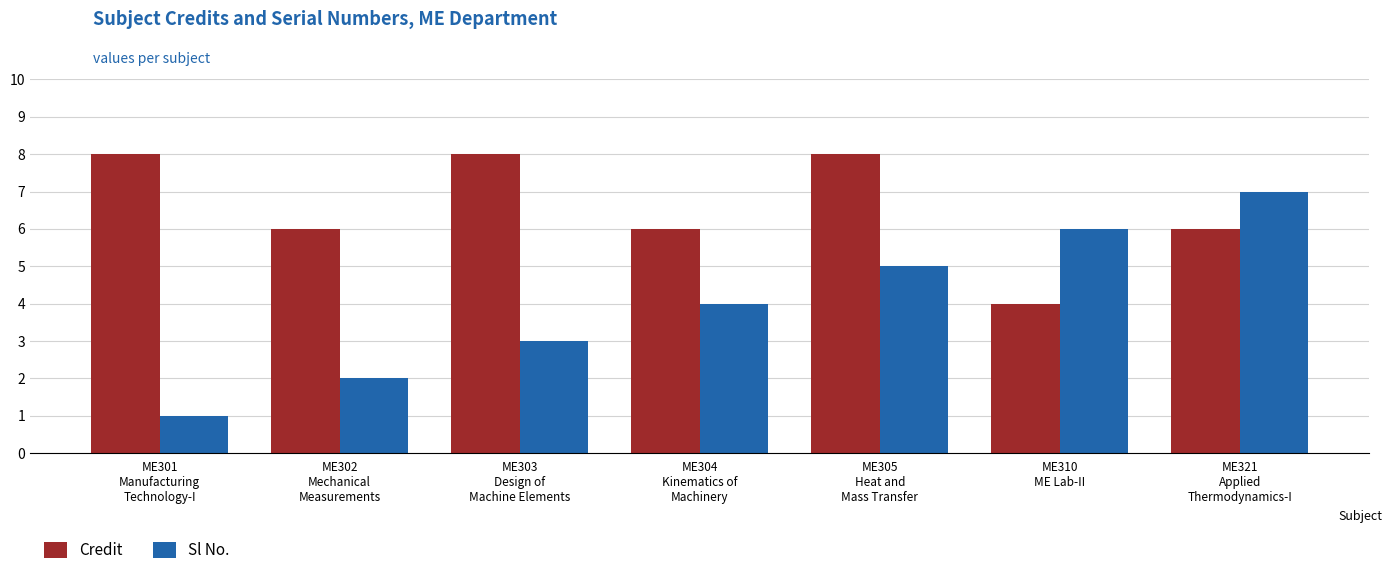

True or false: Sl No. has a value of 3 at ME310
ME Lab-II.

False